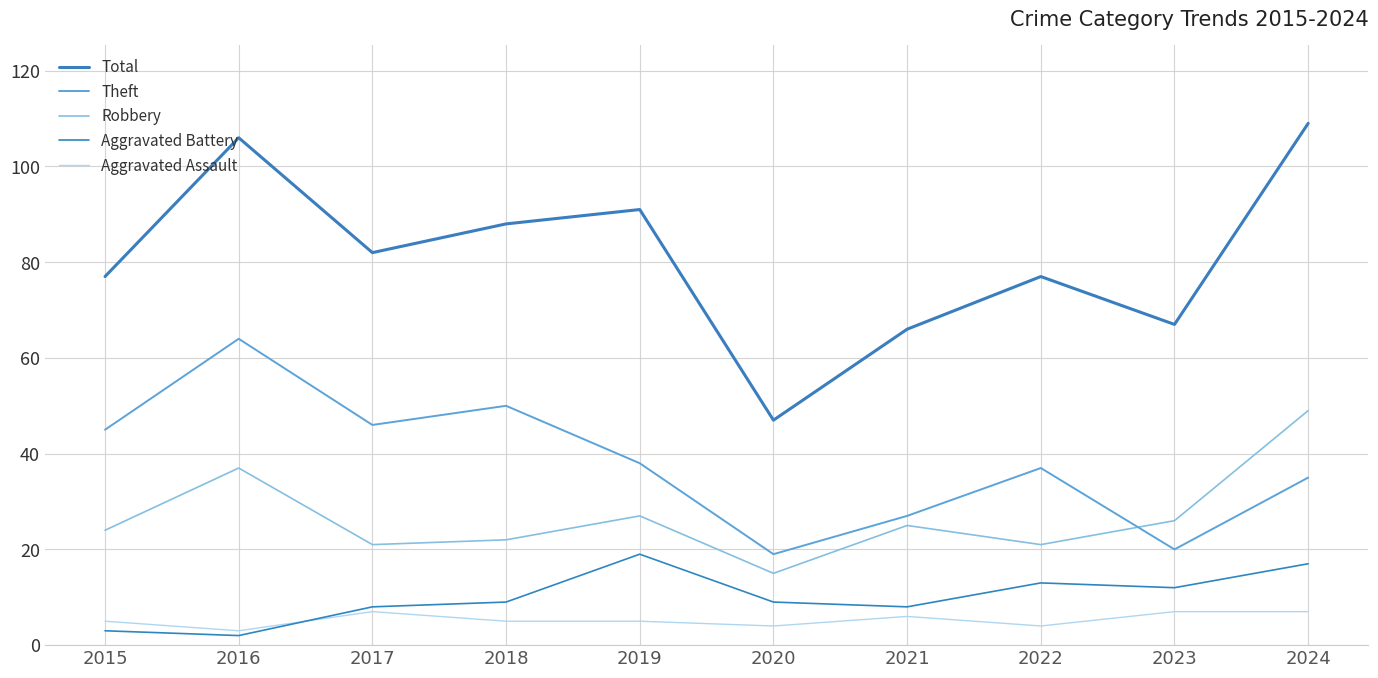

How many lines are shown in the chart?

5